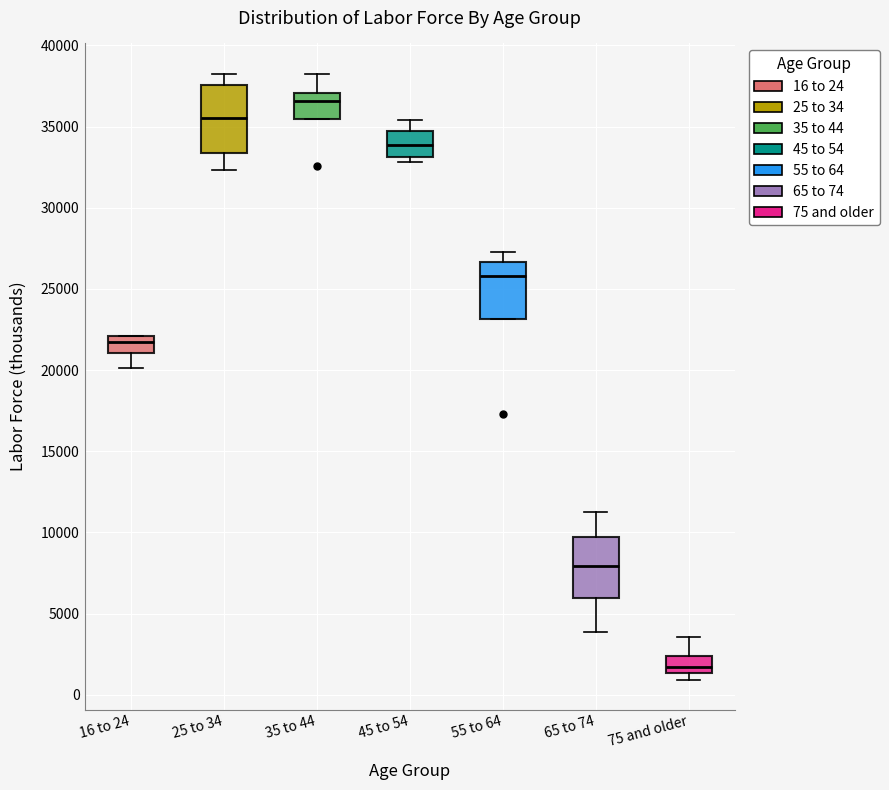

Reading left to right, read every box against the y-axis: the position of its median line, the range the box covers, and the ends of its whiskers. The values are not printed on the chart, so give them approximately, as read against the axis.

16 to 24: median 21500, box 21000 to 22000, whiskers 20000 to 22000
25 to 34: median 35500, box 33500 to 37500, whiskers 32500 to 38500
35 to 44: median 36500, box 35500 to 37000, whiskers 35500 to 38500
45 to 54: median 34000, box 33000 to 34500, whiskers 33000 (just below the box's lower edge) to 35500
55 to 64: median 26000, box 23000 to 26500, whiskers 23000 to 27500
65 to 74: median 8000, box 6000 to 9500, whiskers 4000 to 11500
75 and older: median 1500 (inside the box), box 1500 to 2500, whiskers 1000 to 3500